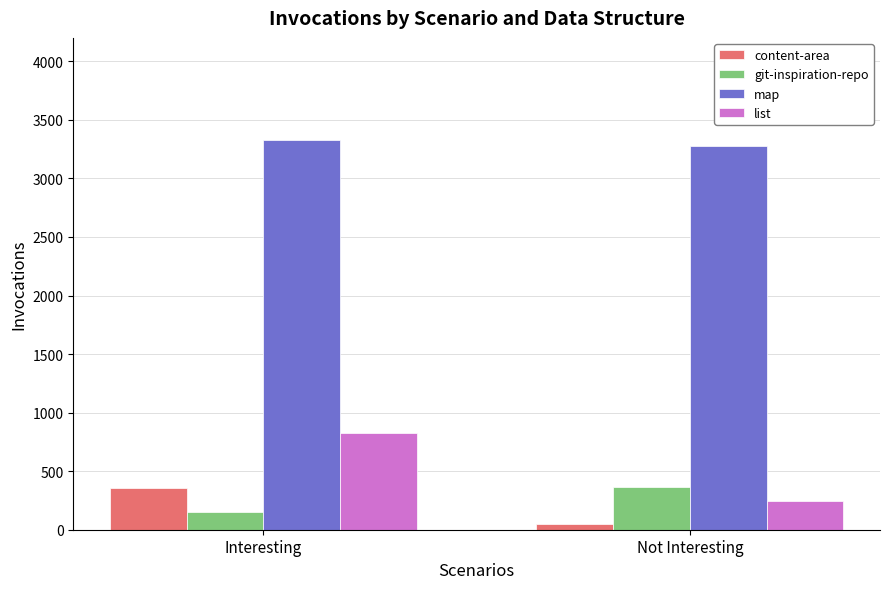

What is the average value of the content-area series?

205